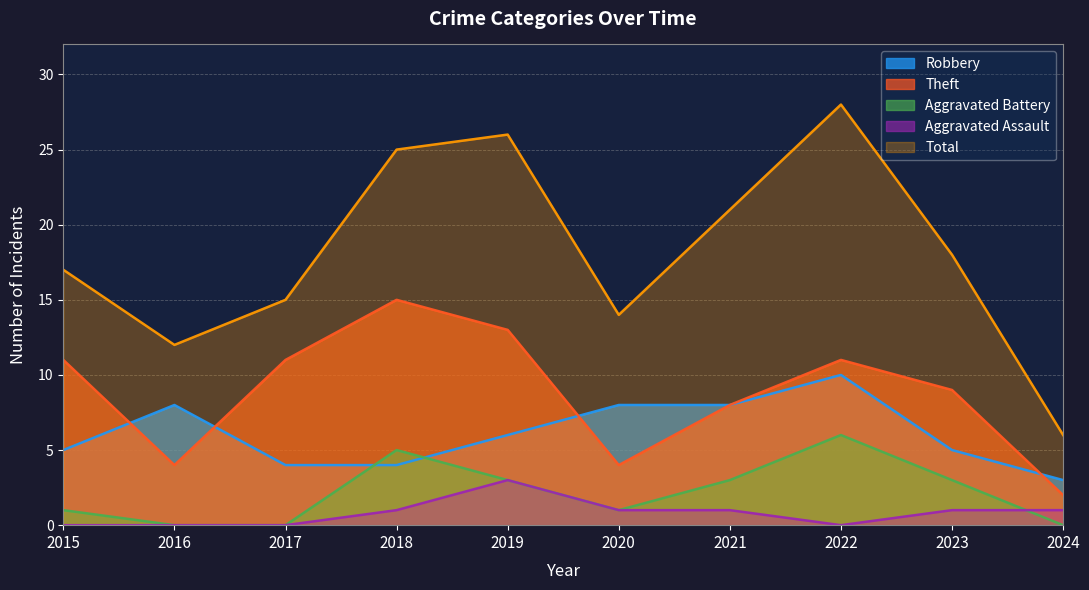

Is the value of Theft at 2018 greater than the value of Total at 2021?

No